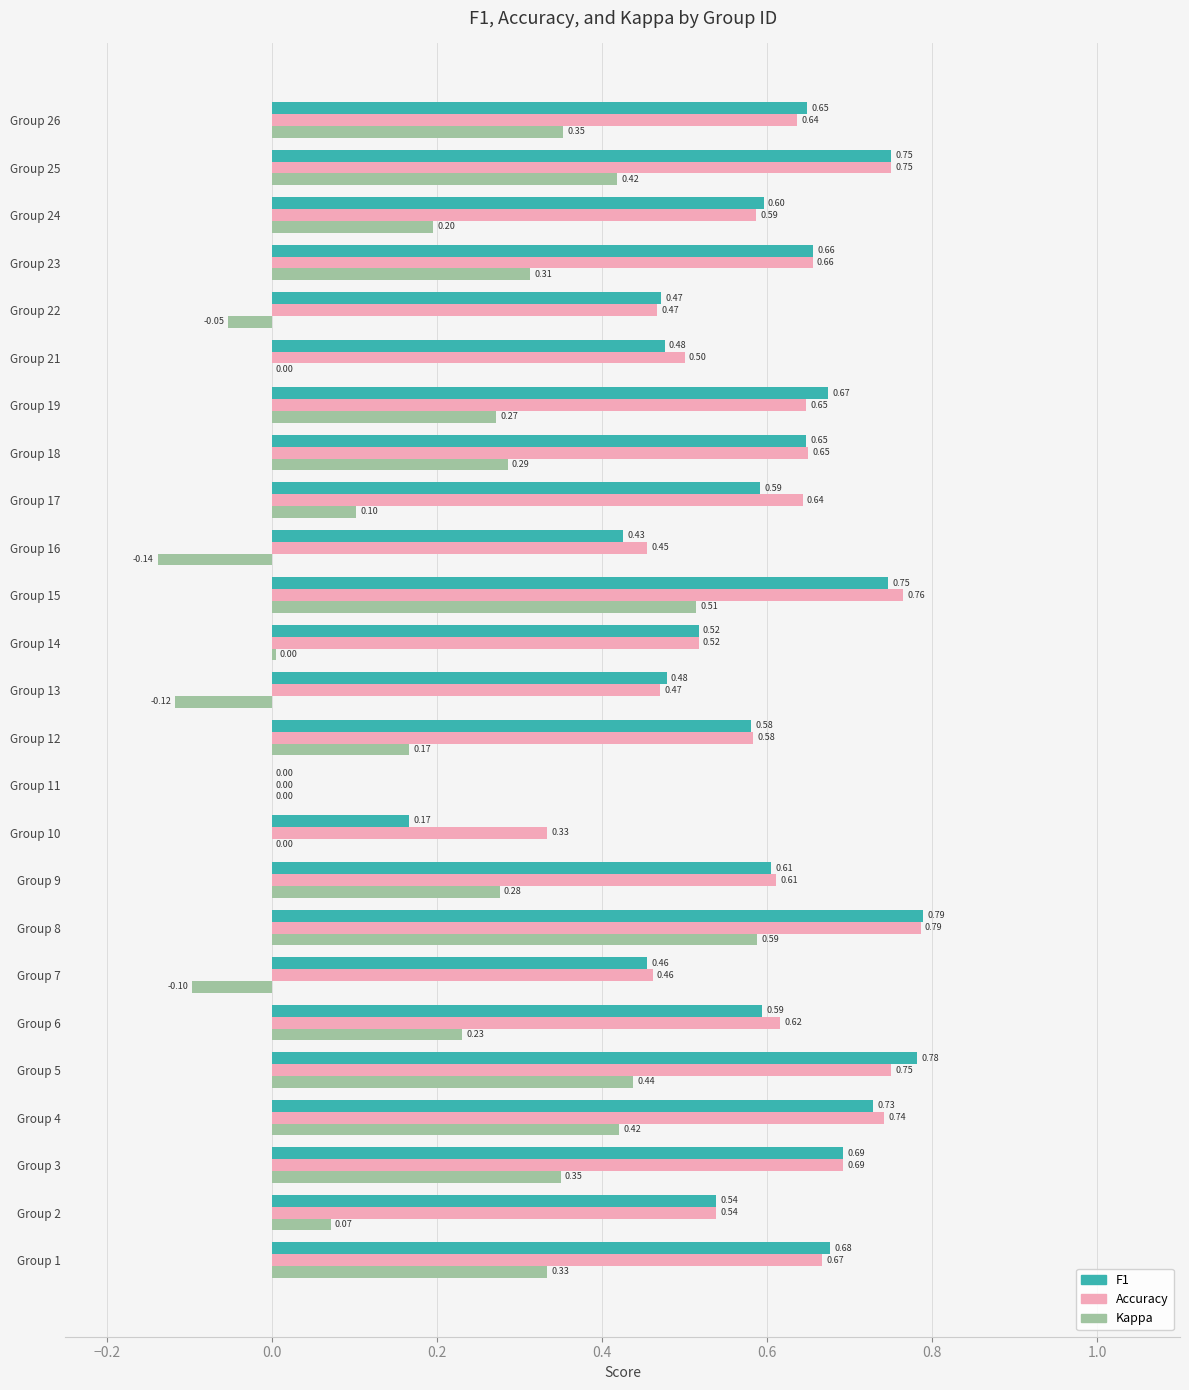

What is the total value across all series at Group 8?

2.2